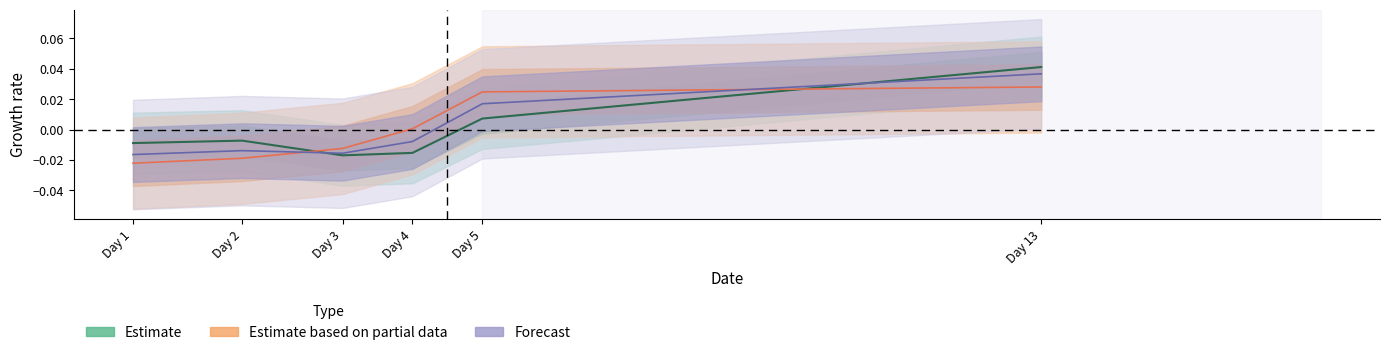

How many values in the Value 2 series exceed 0?

3